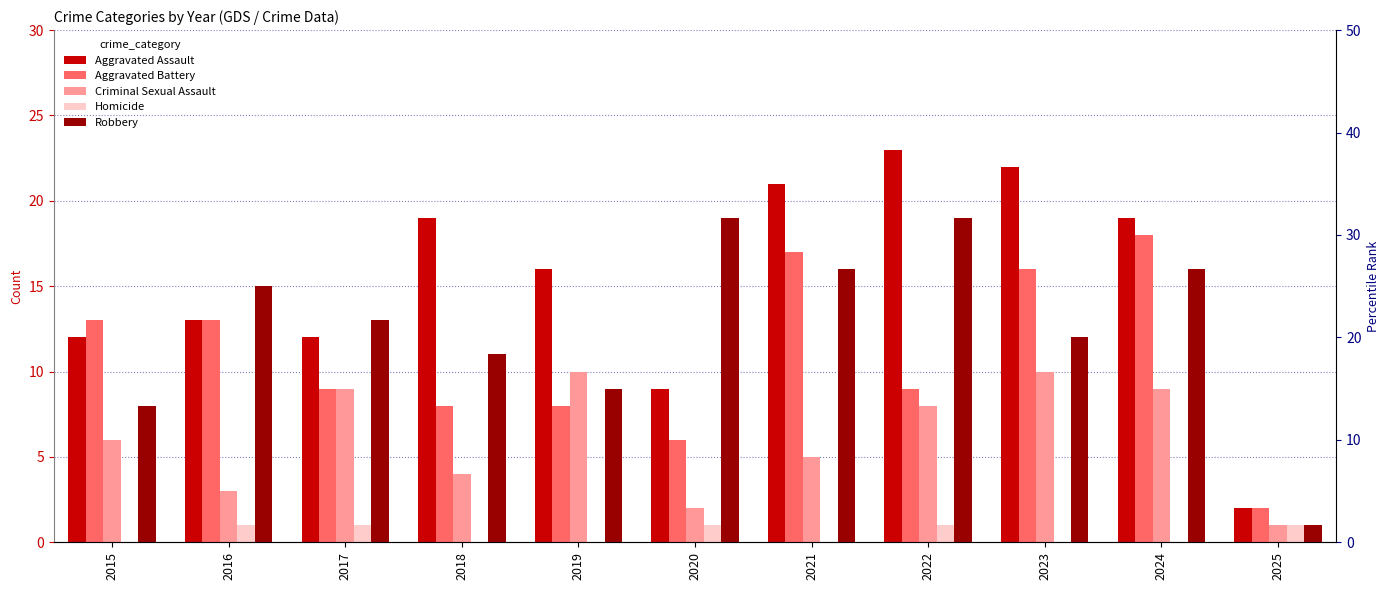

What is the value of the Aggravated Assault bar at the 3rd from the left?

12